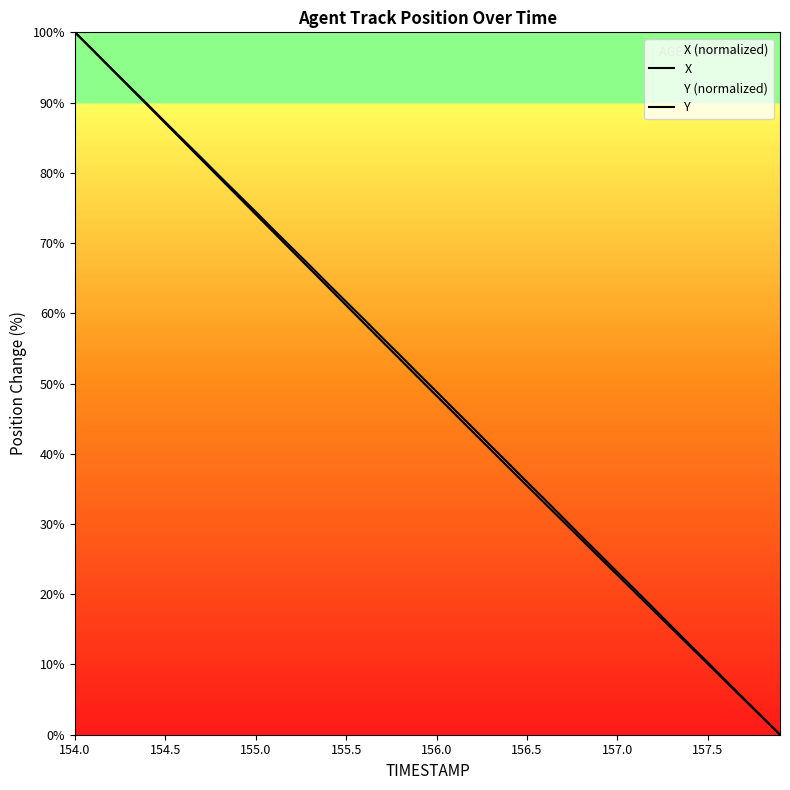

How many lines are shown in the chart?

2